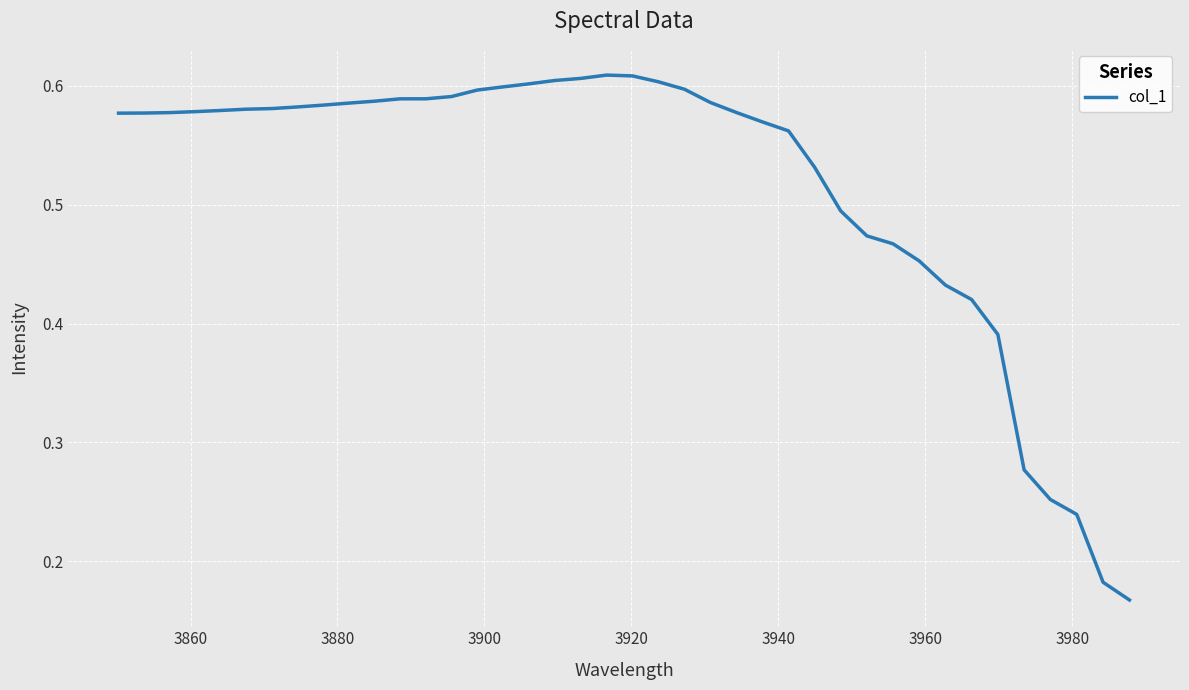

Is this an area chart (filled region under the line)?

No